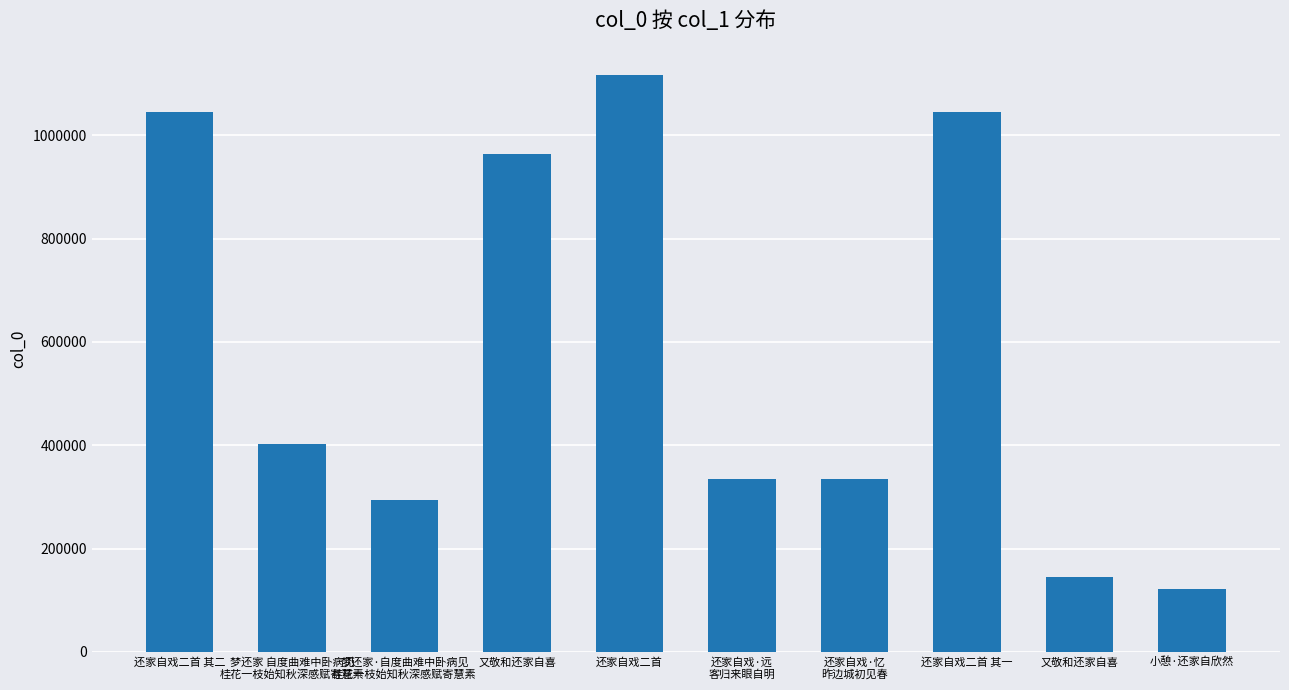

List the labels in order of value, smallest first.

小憩·还家自欣然, 又敬和还家自喜, 梦还家·自度曲难中卧病见
桂花一枝始知秋深感赋寄慧素, 还家自戏·远
客归来眼自明, 还家自戏·忆
昨边城初见春, 梦还家 自度曲难中卧病见
桂花一枝始知秋深感赋寄慧素, 又敬和还家自喜, 还家自戏二首 其一, 还家自戏二首 其二, 还家自戏二首